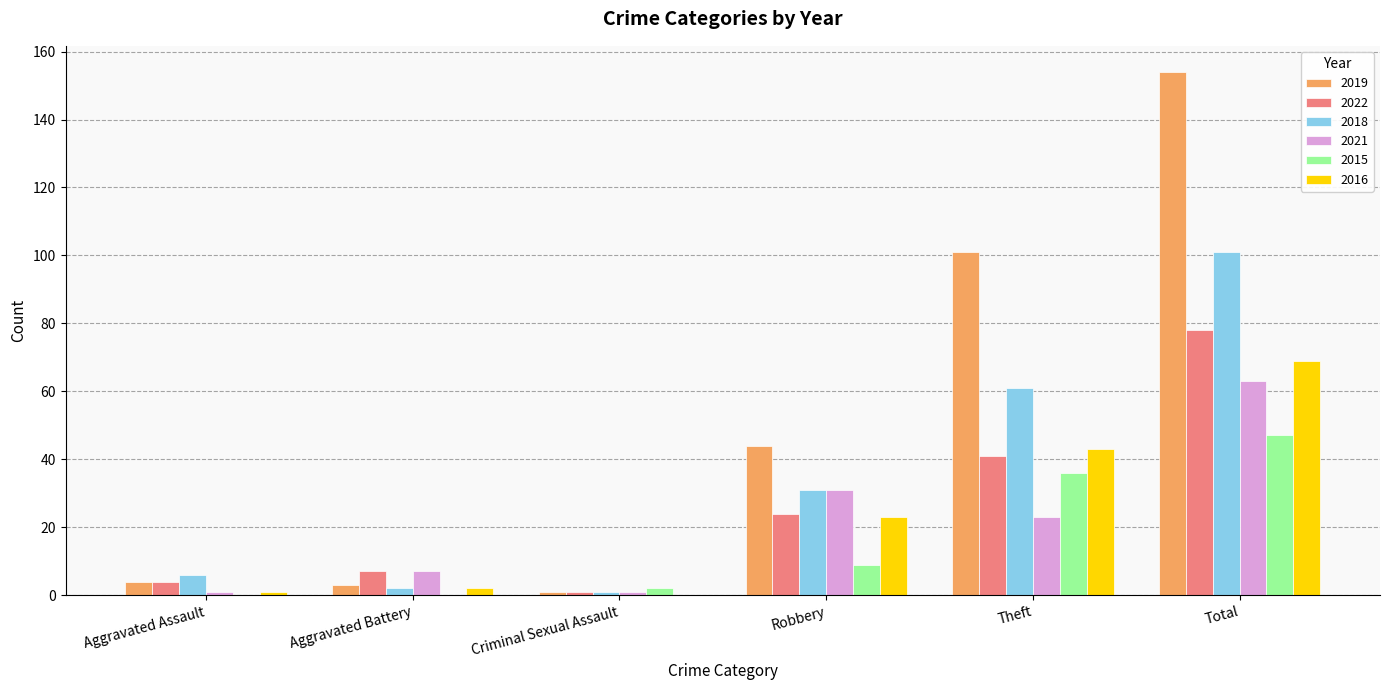

At which label is 2019 closest to 77?

Theft